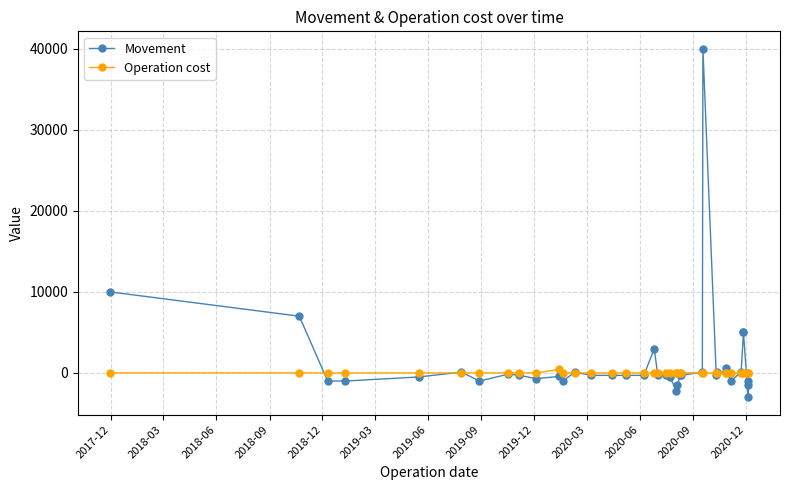

What is the average value of the Movement series?

1359.7